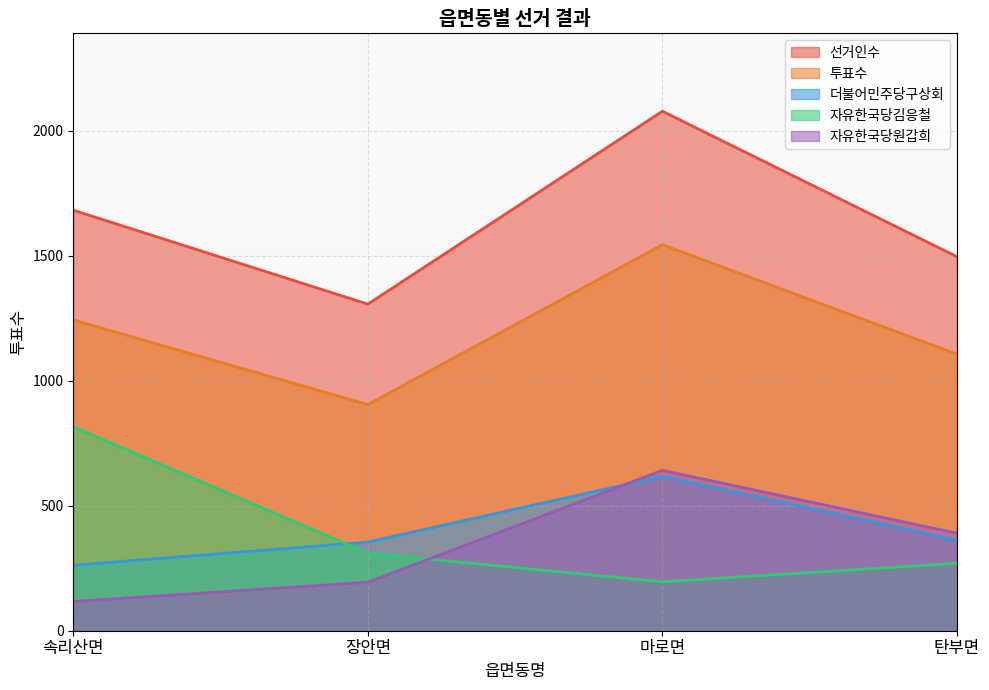

True or false: 자유한국당김응철 has more than 1 points higher than both neighbors.

False